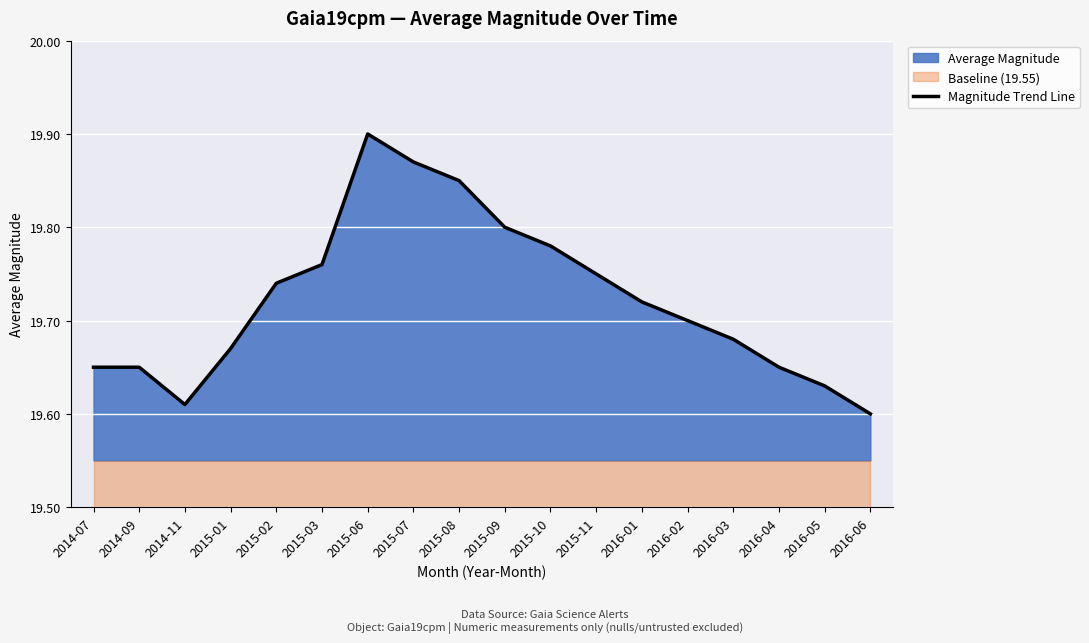

Count the values in the range 19 to 20.

18